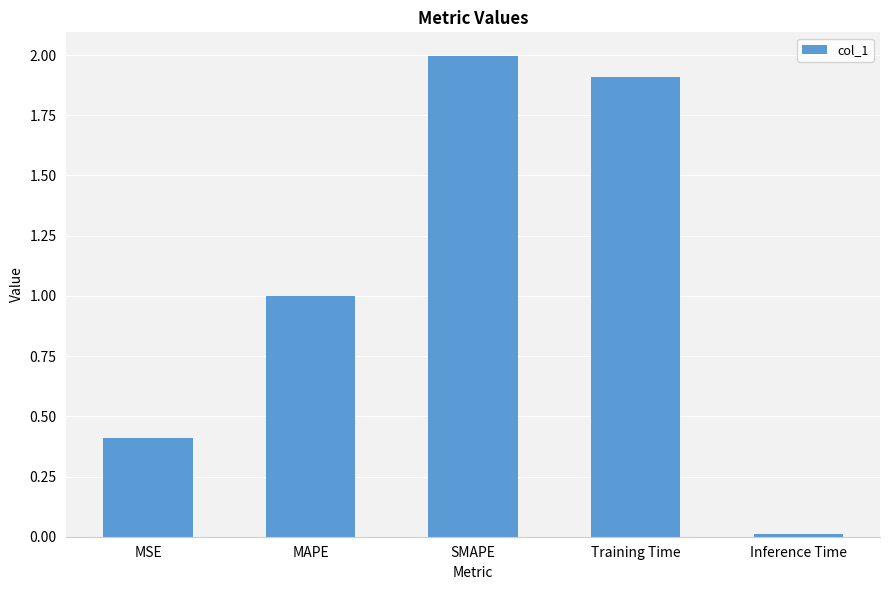

Which label corresponds to the largest value in the chart?

SMAPE